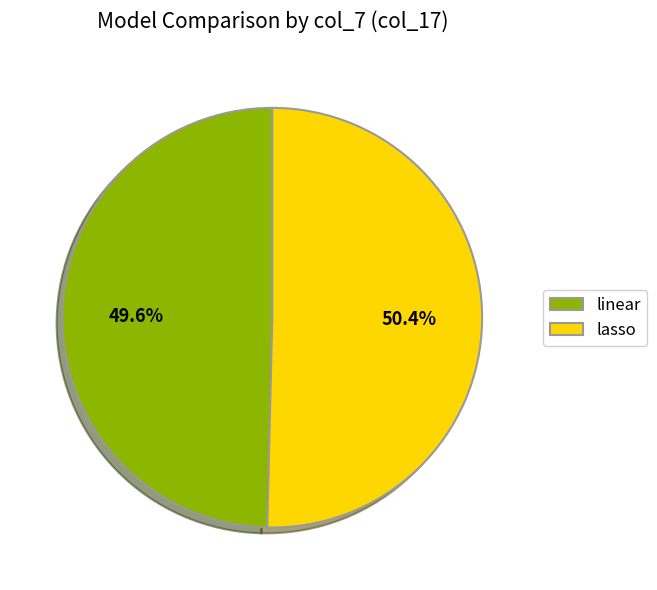

What percentage is the linear slice, to the nearest percent?

50%